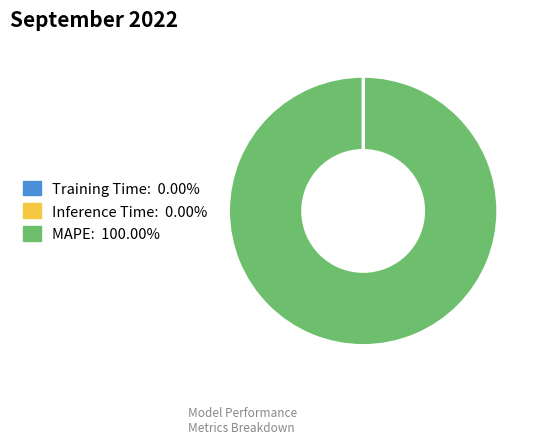

What is the majority slice?

MAPE